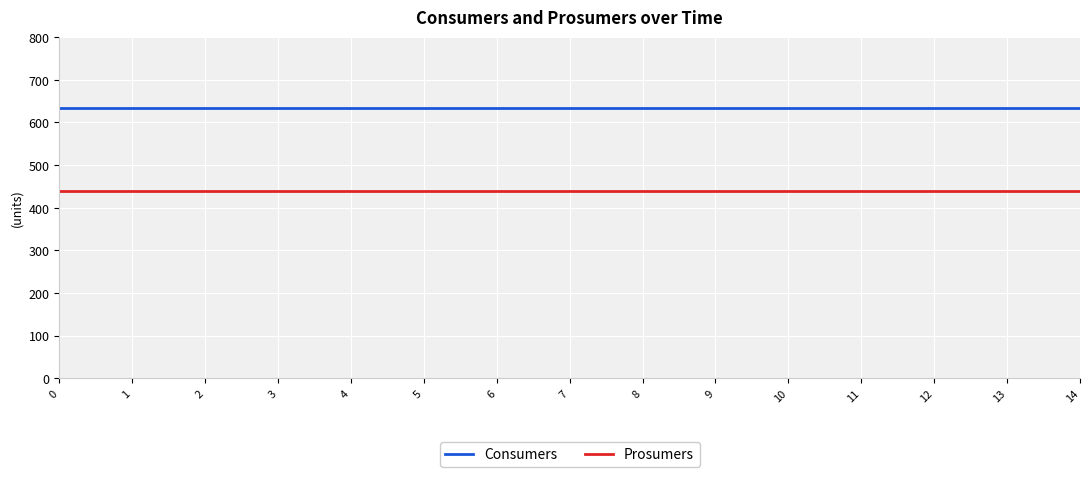

Rank the series by their maximum value, from lowest to highest.

Prosumers, Consumers